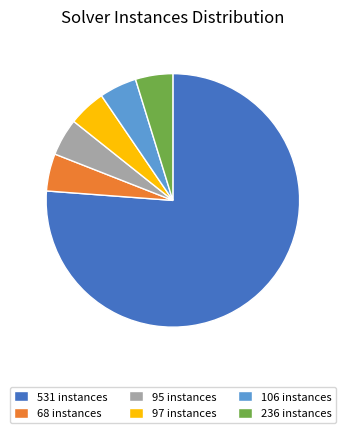

How many segments does this pie chart have?

6